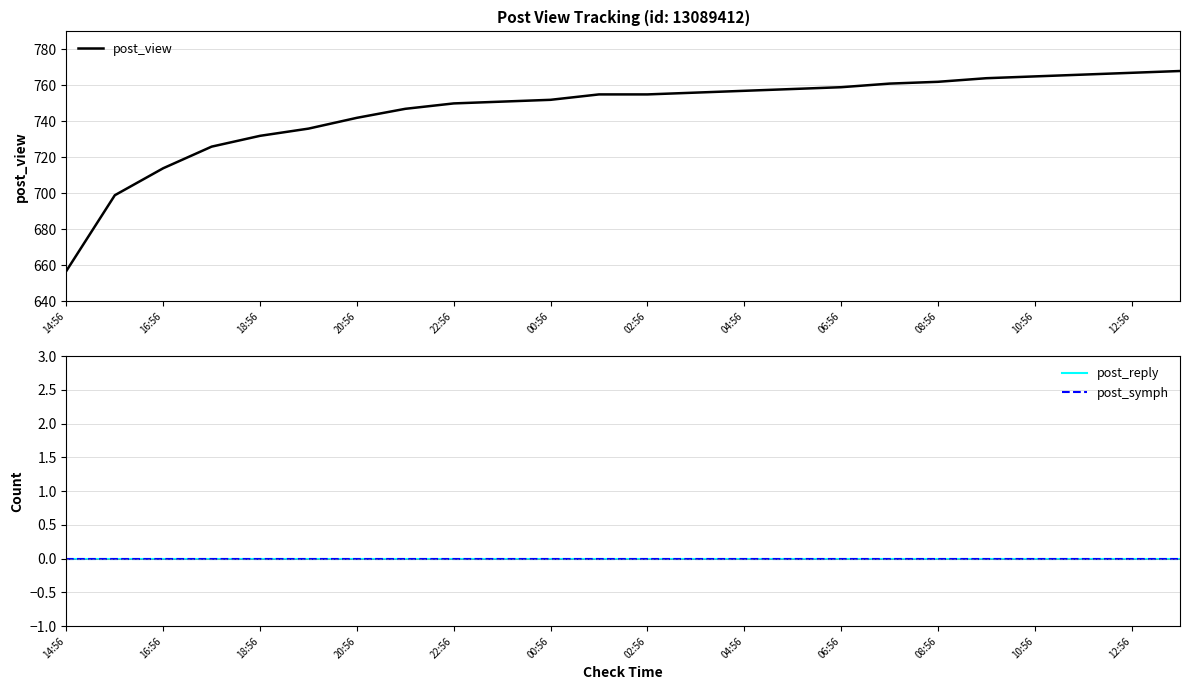

Is it true that post_view equals 759 at 06:56?

True